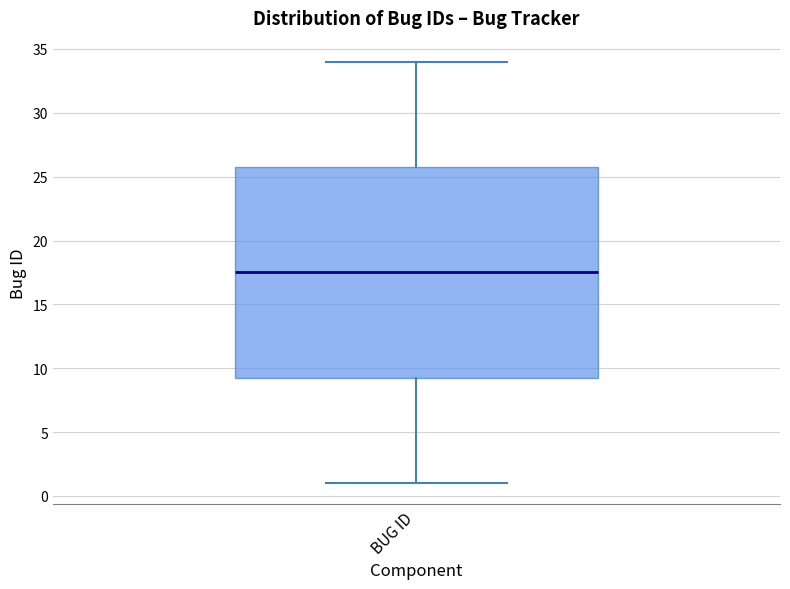

Where does the lower whisker of the box for BUG ID end on the y-axis? The values are not printed on the chart, so give them approximately, as read against the axis.

1.0